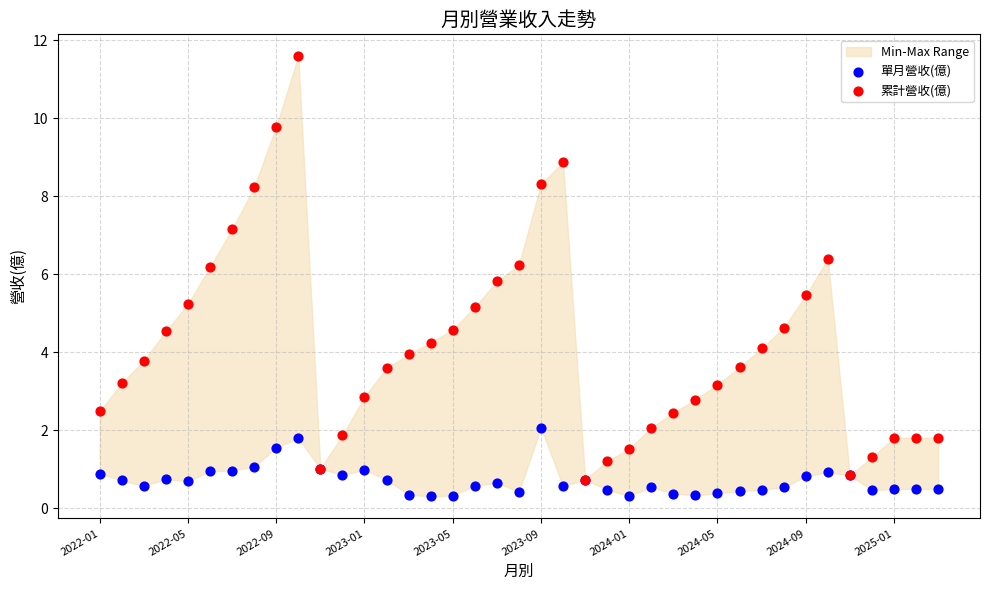

Which series contains the highest Y value?

累計營收(億)